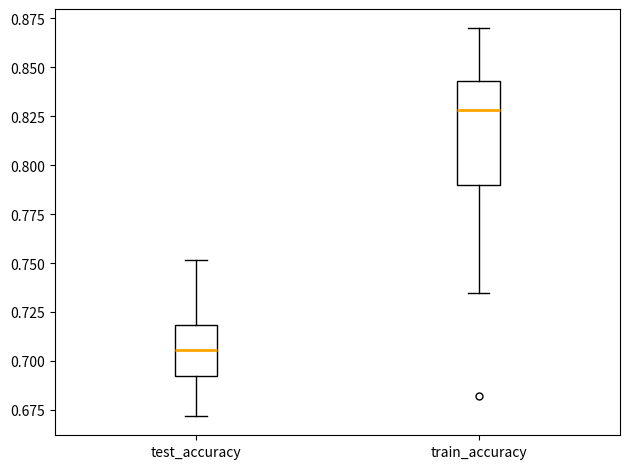

Reading left to right, read every box against the y-axis: the position of its median line, the range the box covers, and the ends of its whiskers. The values are not printed on the chart, so give them approximately, as read against the axis.

test_accuracy: median 0.705, box 0.695 to 0.720, whiskers 0.670 to 0.750
train_accuracy: median 0.830, box 0.790 to 0.845, whiskers 0.735 to 0.870